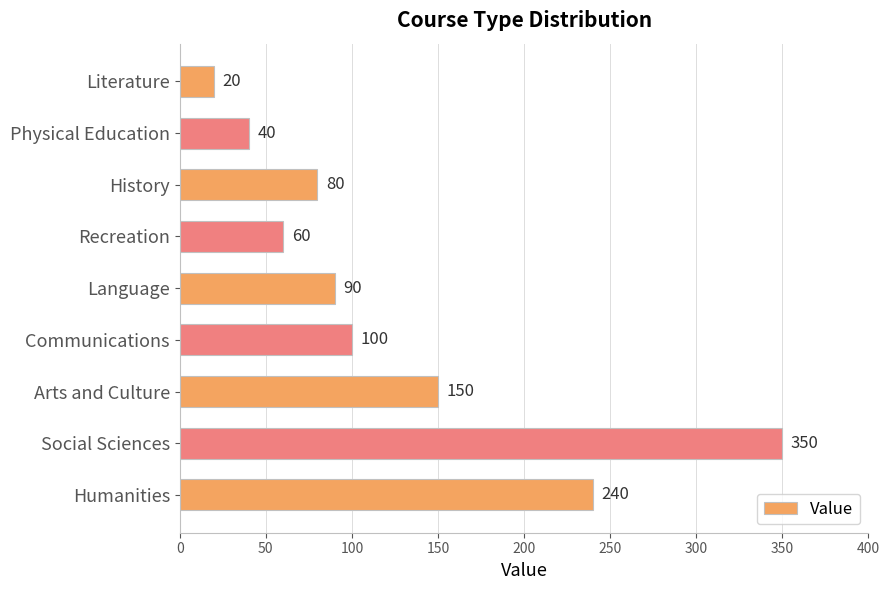

Reading bottom to top, list all the values displayed in this chart.

240	350	150	100	90	60	80	40	20